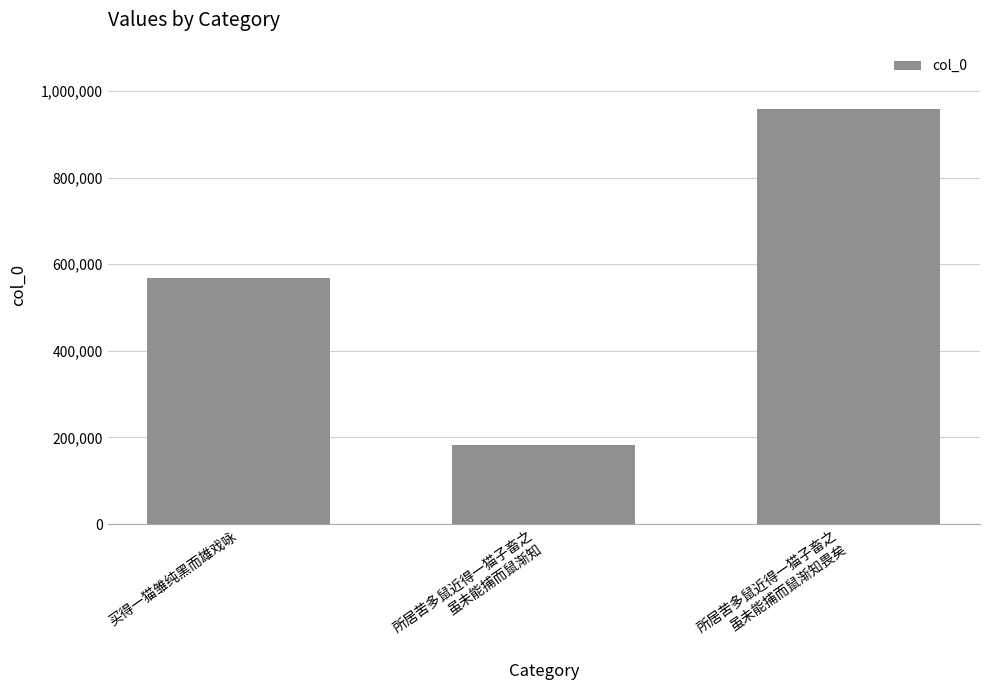

How many values are between 181658 and 958065?

3